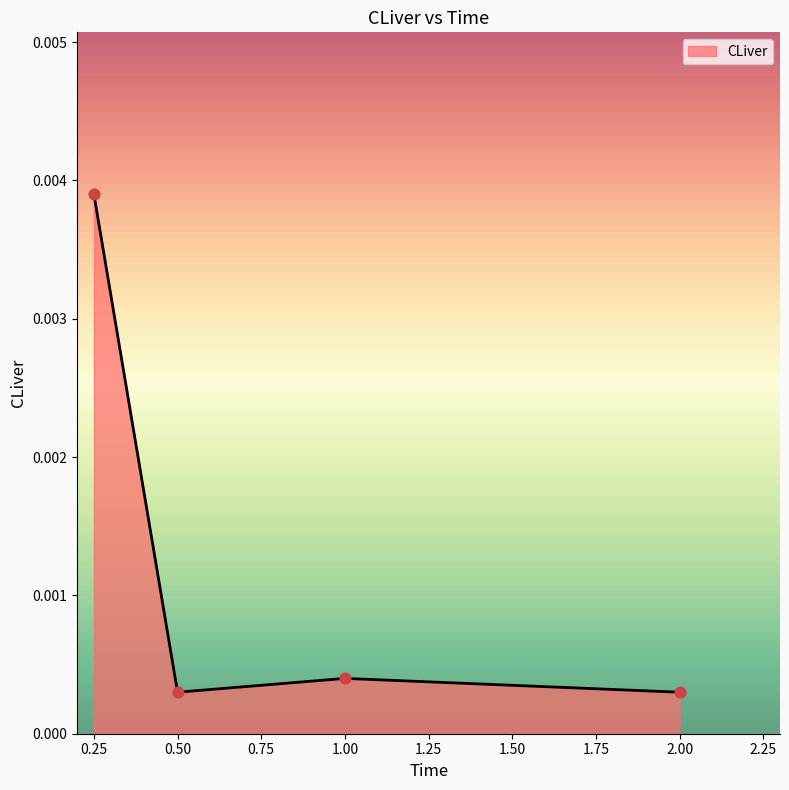

Between 0.25 and 1.00, which is larger?

0.25